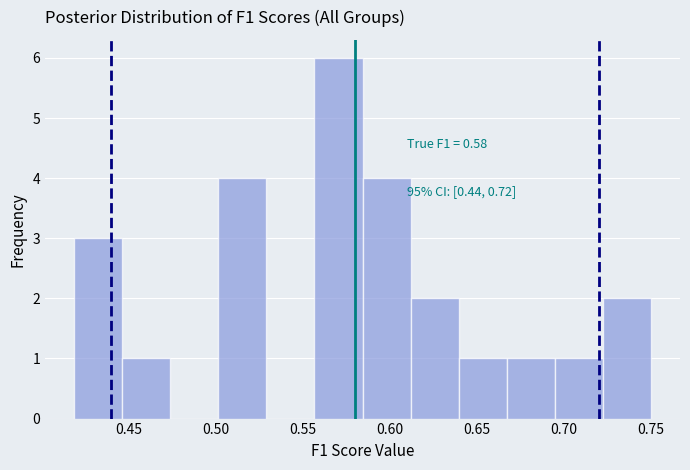

Over which range of the x-axis is the bar tallest?

0.555 to 0.585